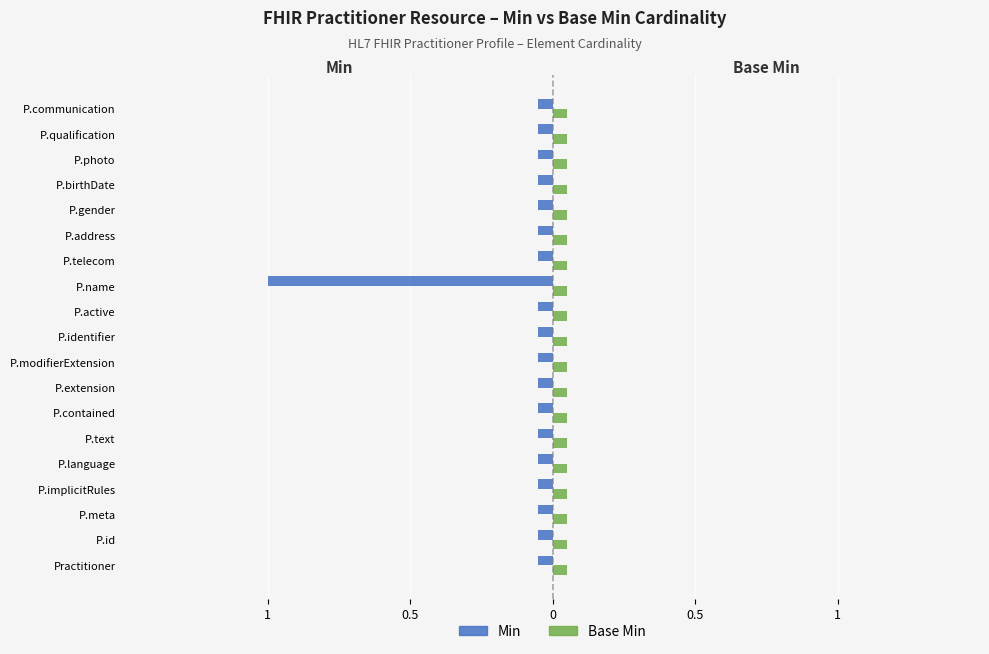

What are all the series names shown in the legend?

Min, Base Min